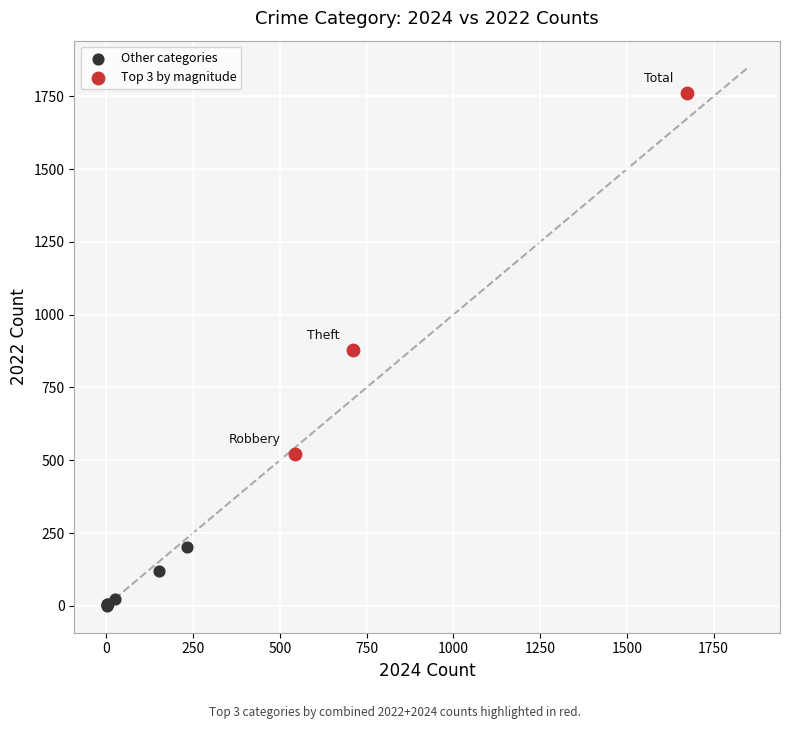

Which series has the largest Y range (max minus min)?

Top 3 by magnitude